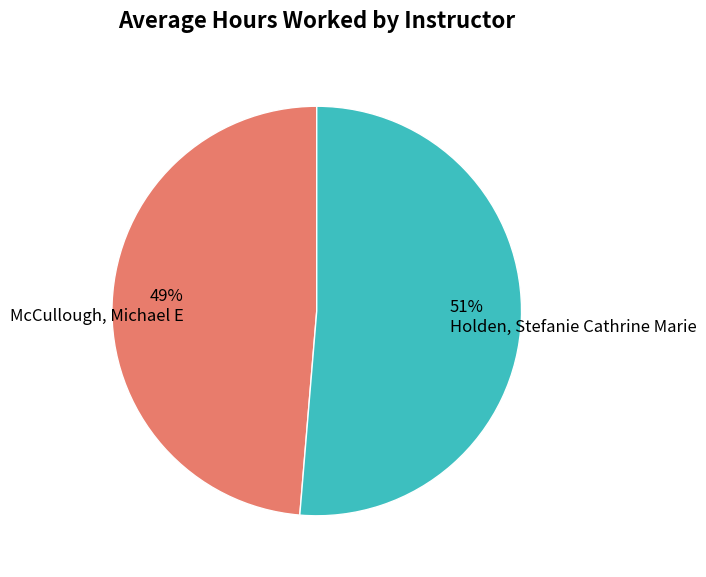

Which category has the smallest portion of the pie?

McCullough, Michael E